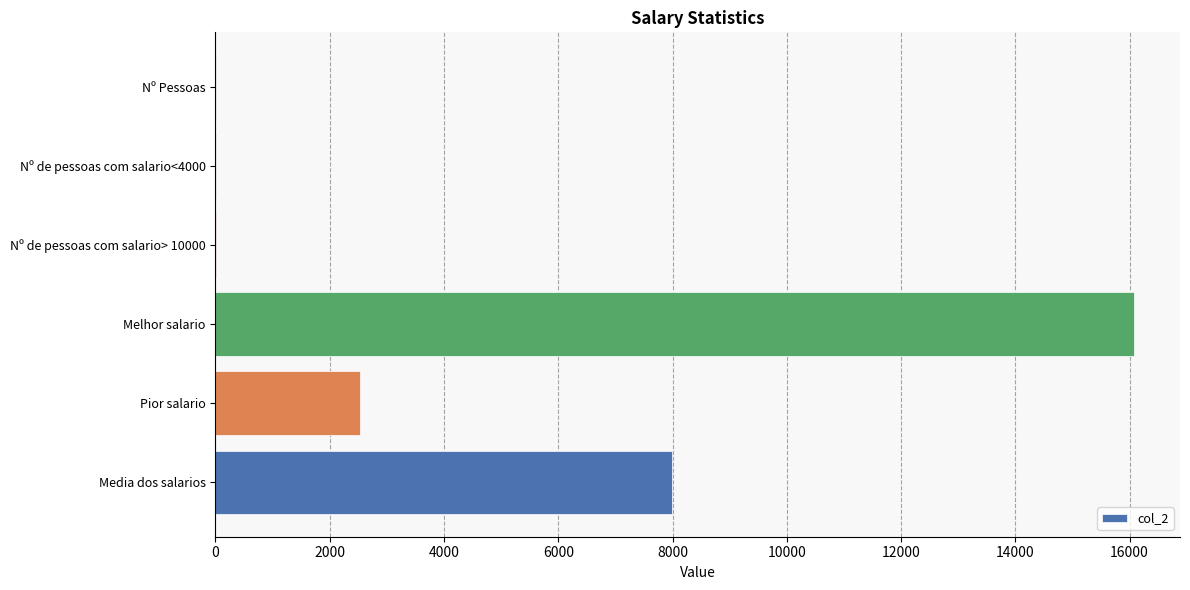

The value at Pior salario is 2528.0. True or false?

True